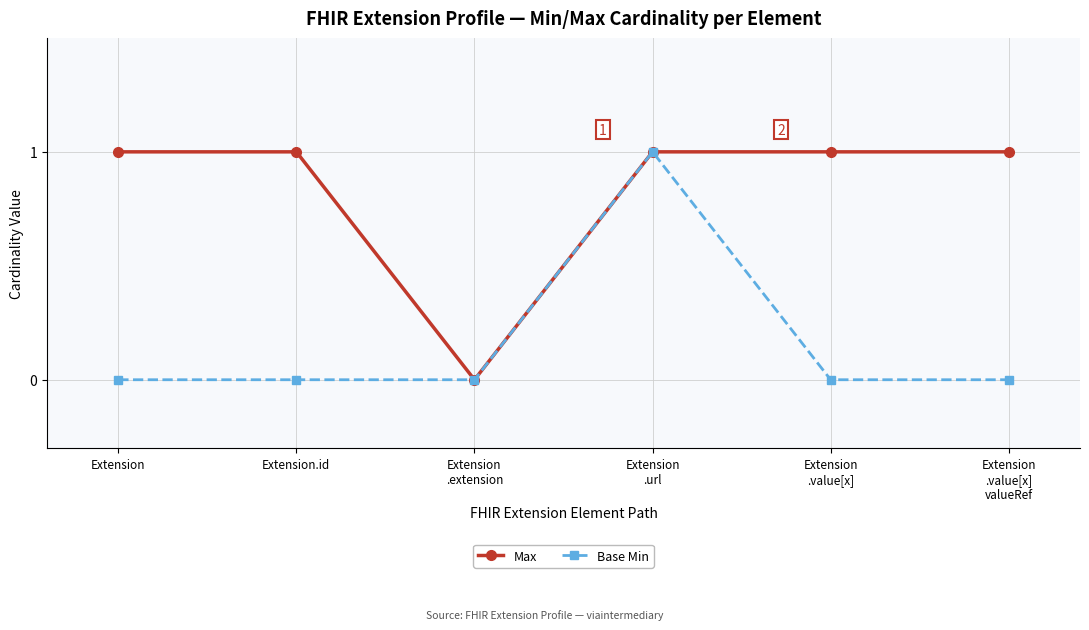

How many lines are shown in the chart?

2